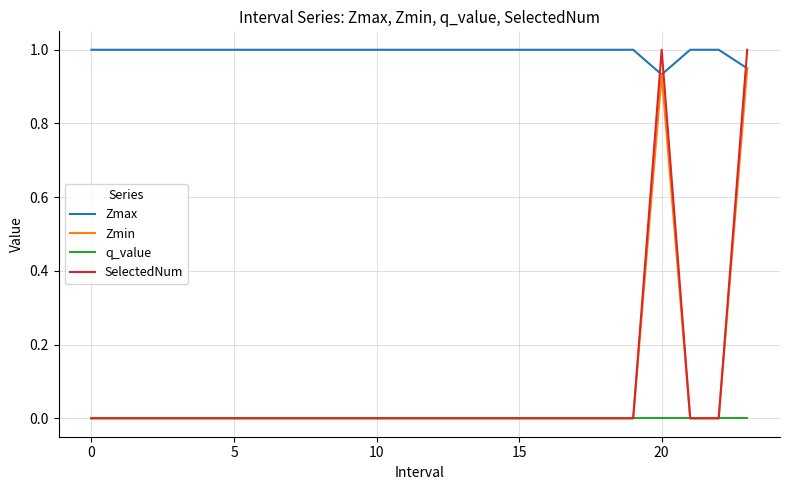

What is the greatest value displayed?

1.0